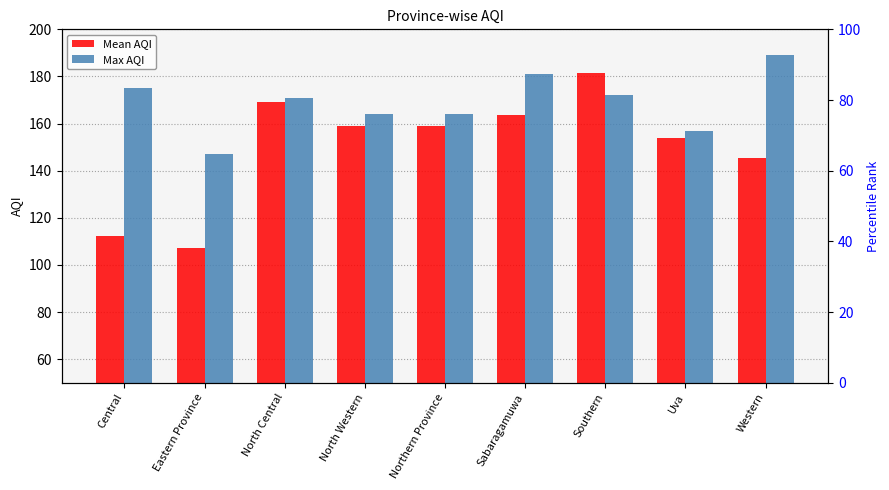

What is the total value across all series at North Western?

323.0